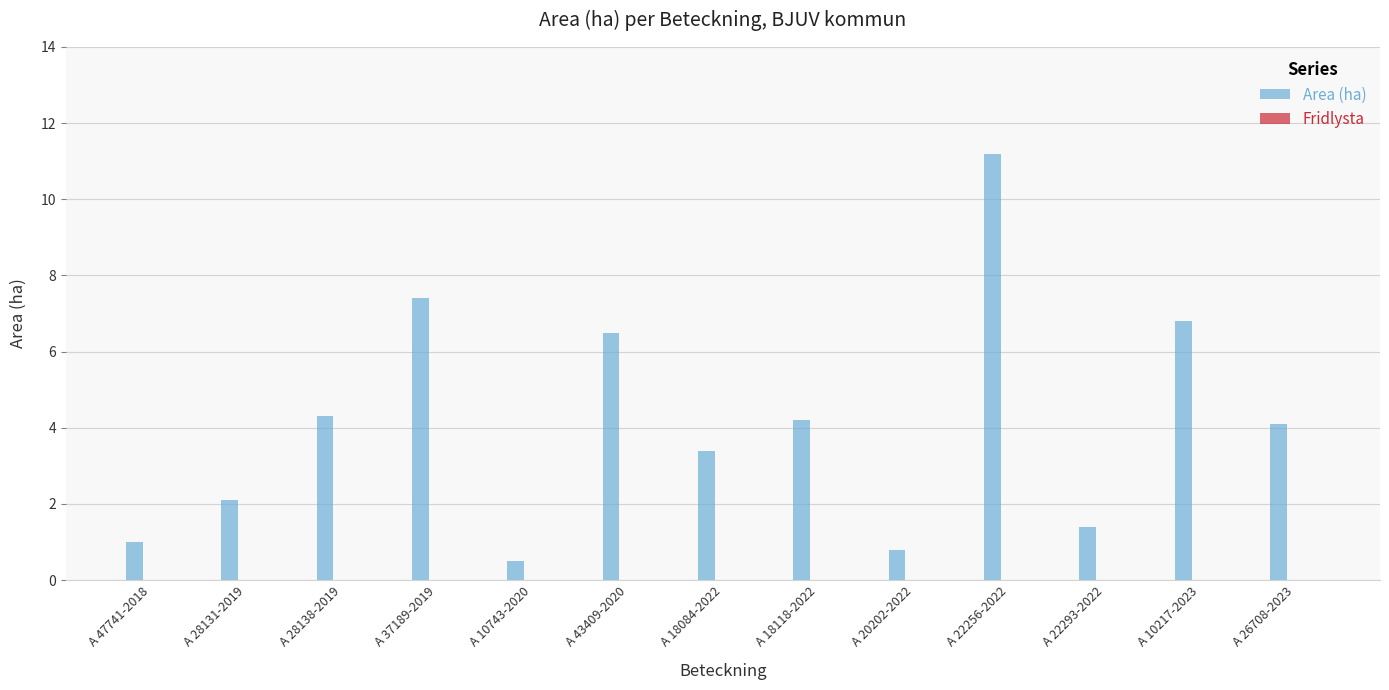

What is the label of the 4th bar from the right?

A 22256-2022